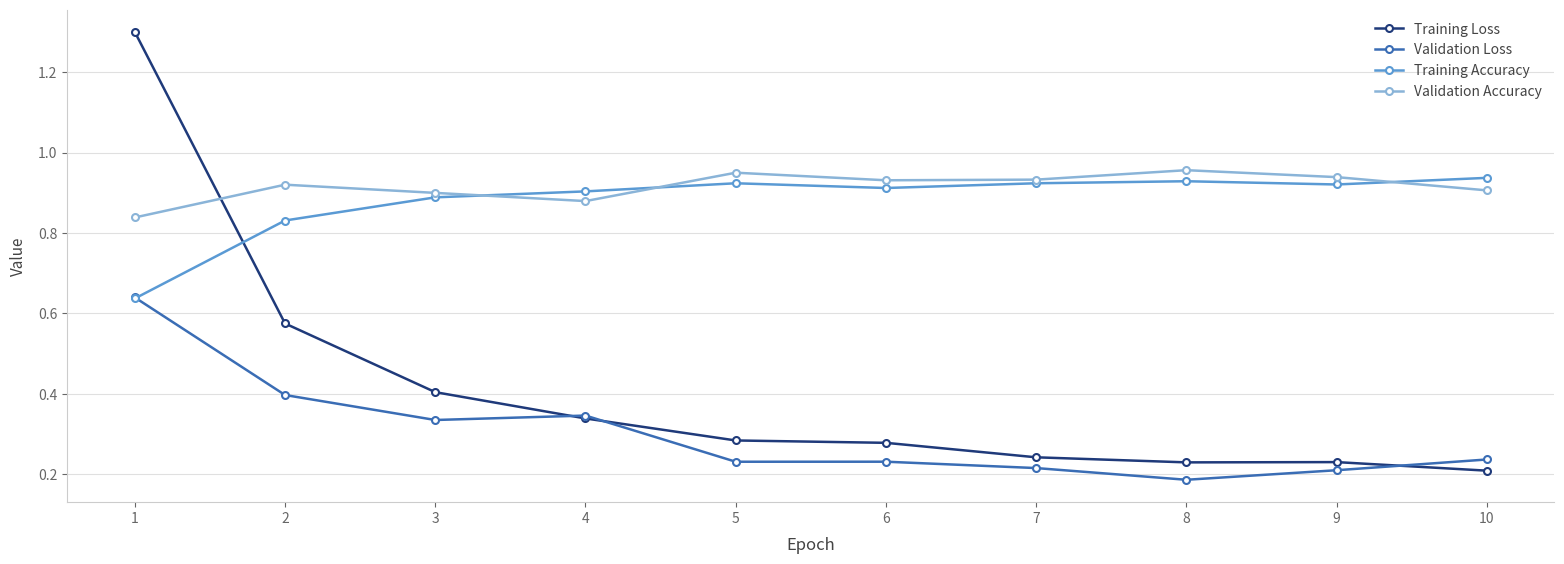

True or false: Training Accuracy has a value of 0.2 at 3.

False